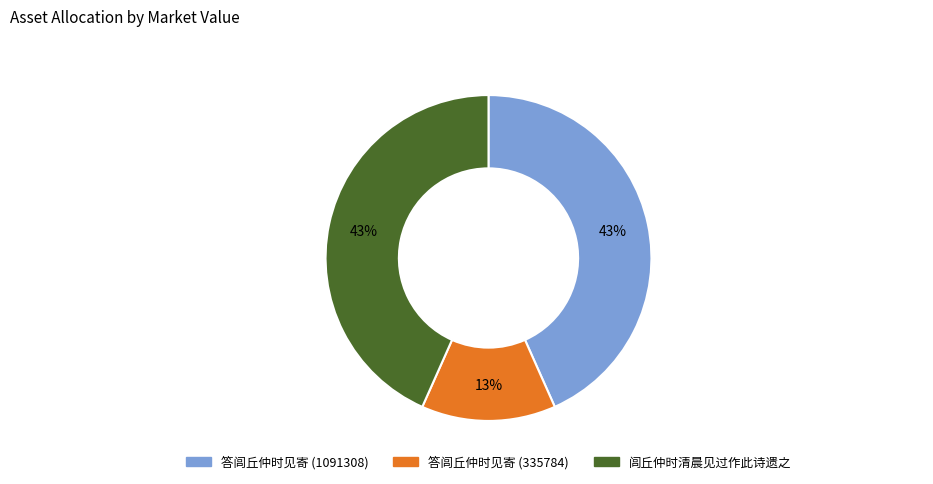

Which slice is the smallest?

答闾丘仲时见寄 (335784)